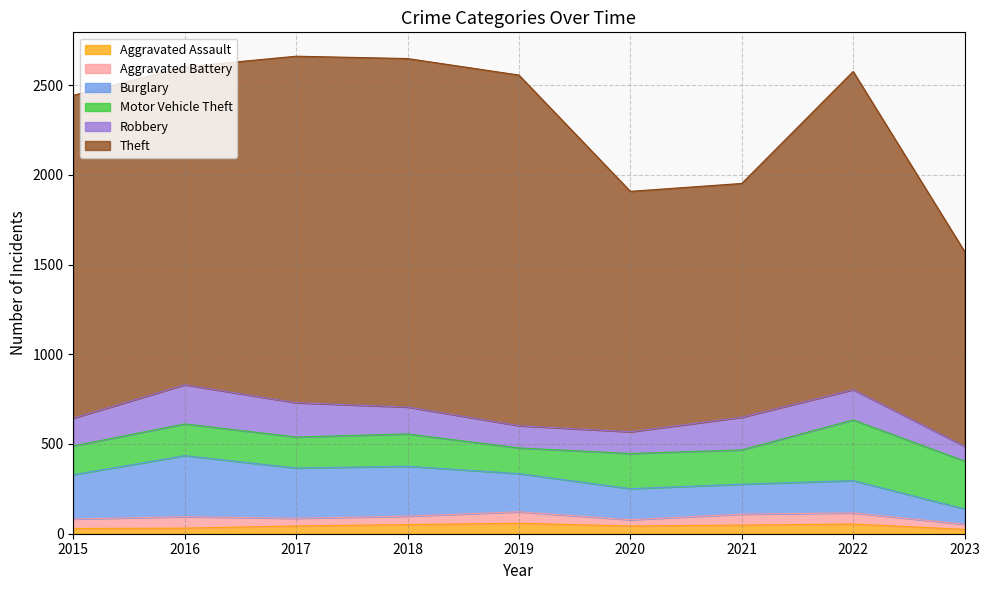

What is the total value across all series at 2022?

2576